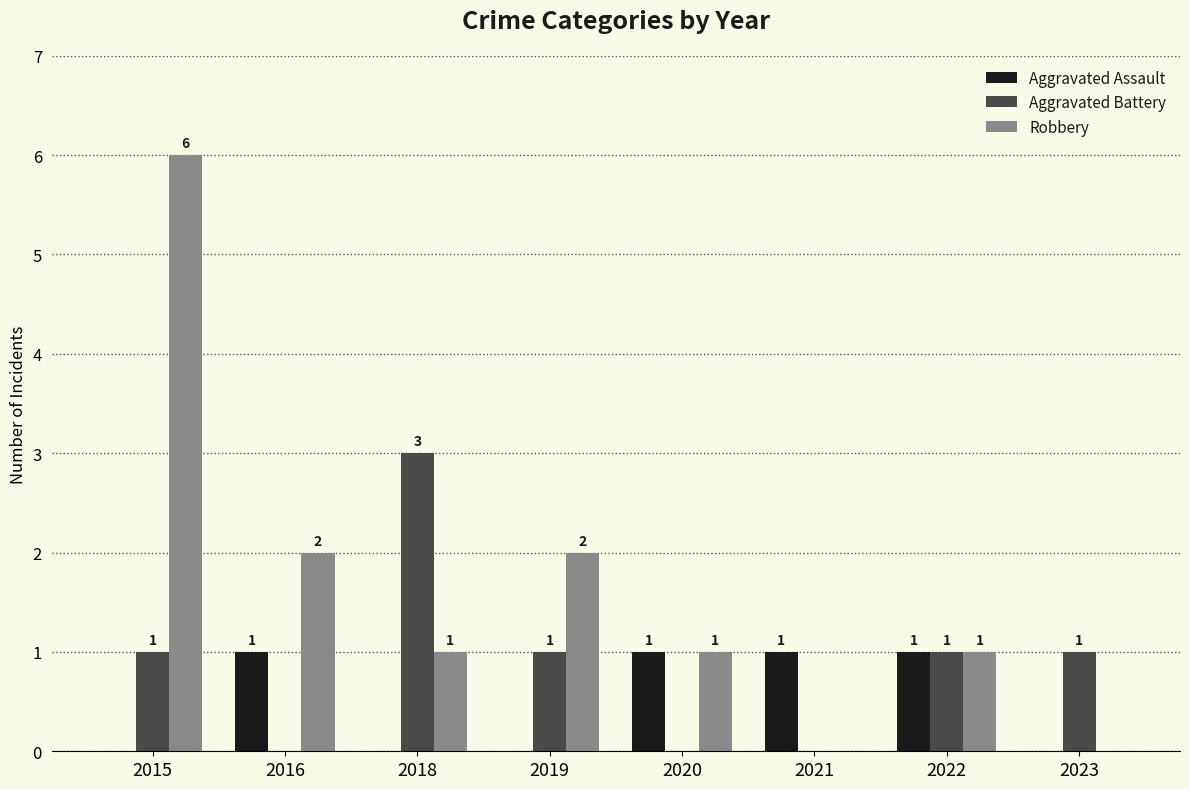

How many Aggravated Battery values are between 0 and 1?

7